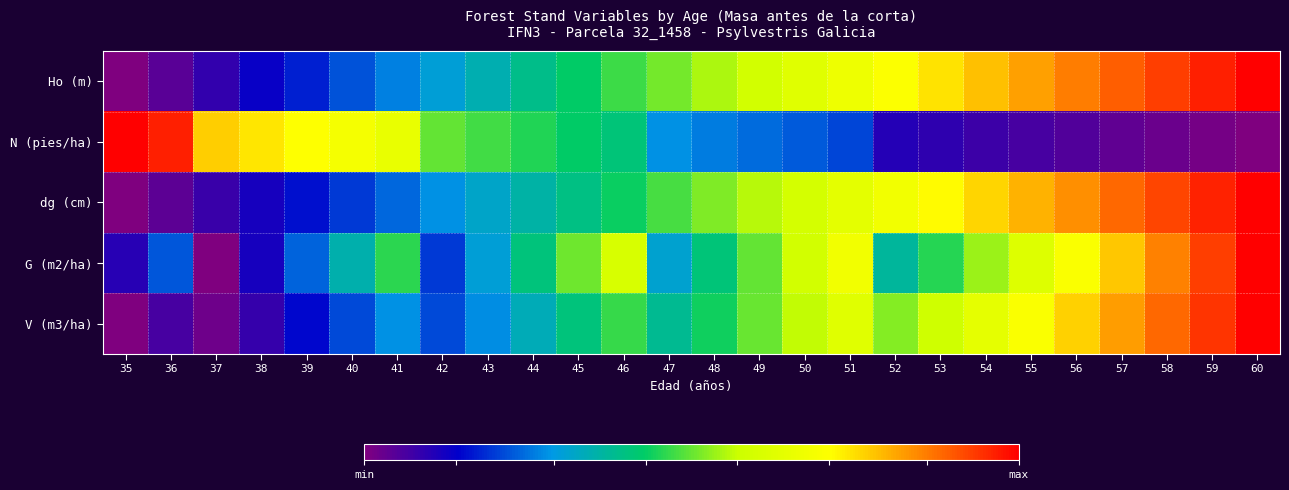

At 42, list the series in order from largest to smallest.

N (pies/ha), Ho (m), dg (cm), V (m3/ha), G (m2/ha)